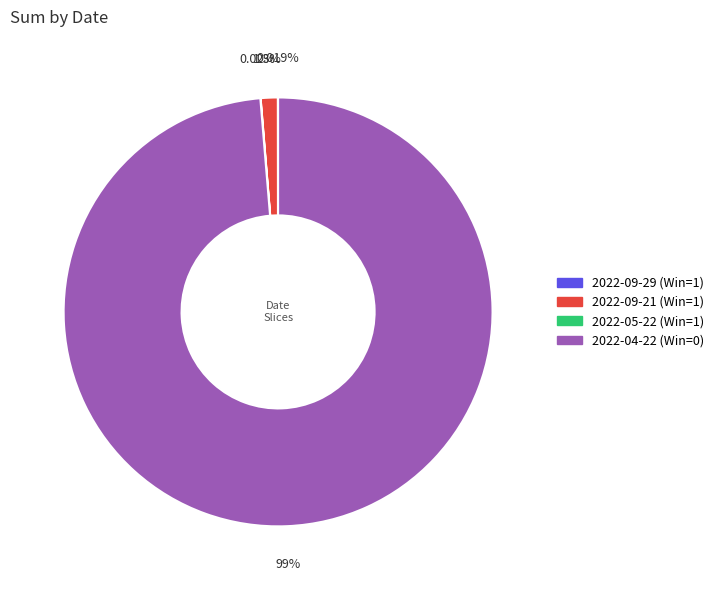

What is the majority slice?

2022-04-22